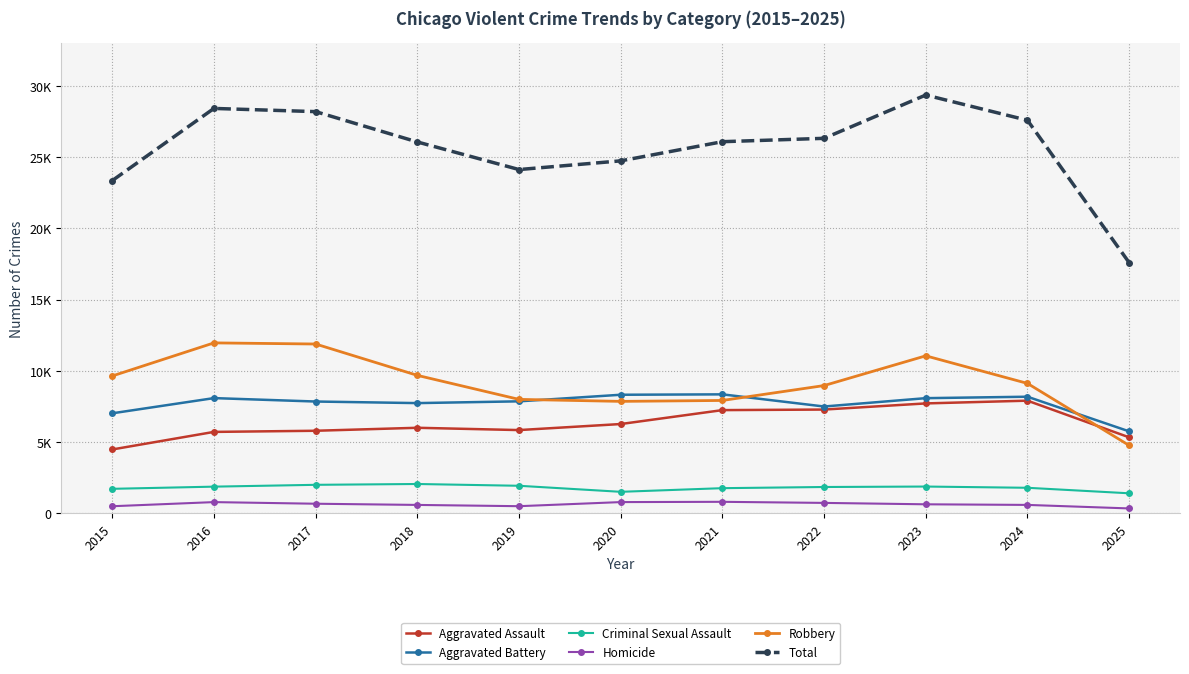

How many data points does each series have?

11